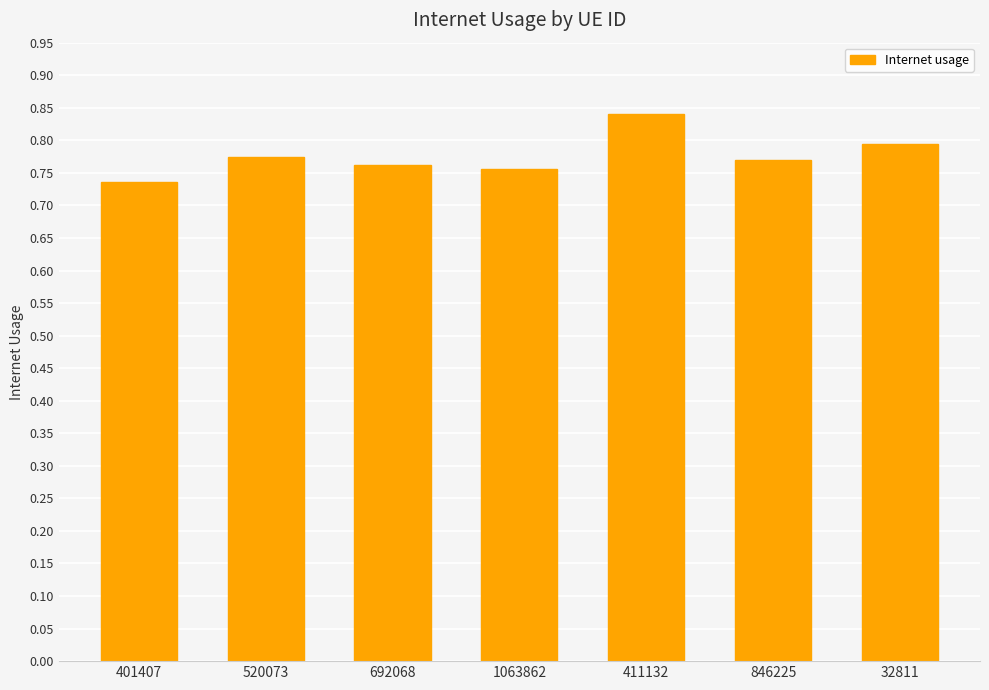

Is it true that the value at 1063862 is 0.8?

True